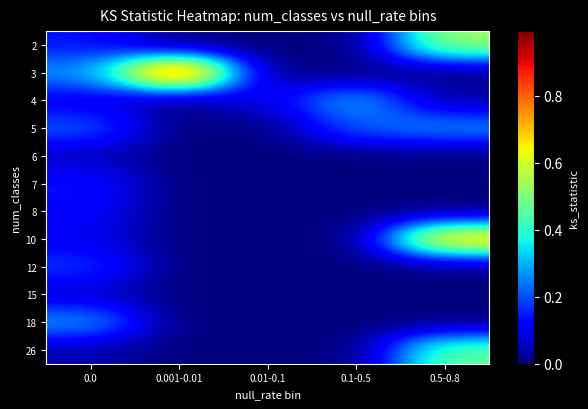

Which series has the widest spread of values?

3